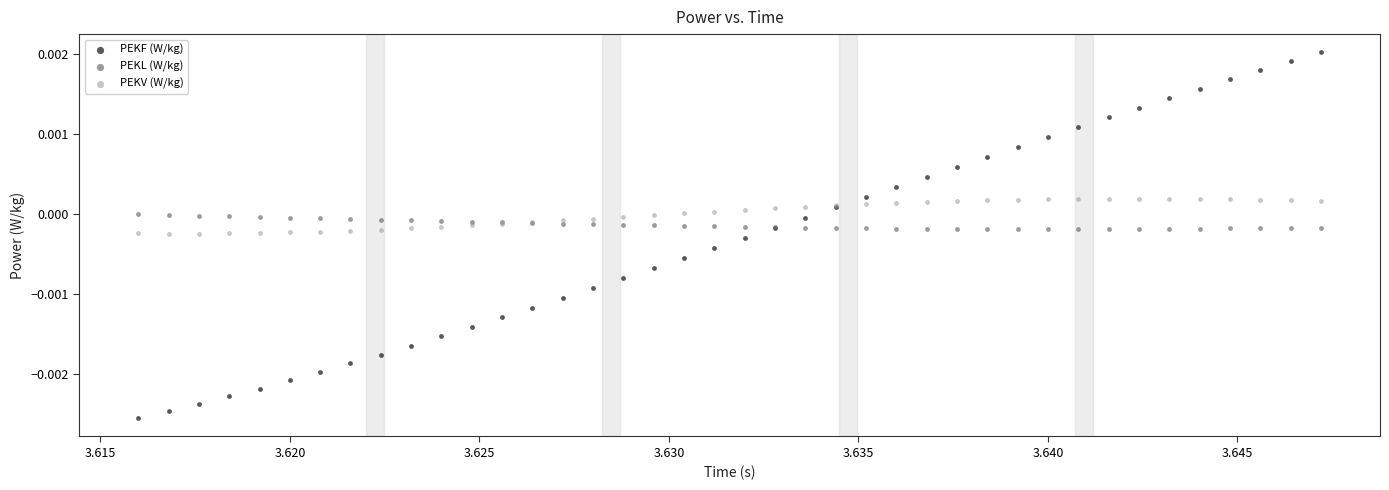

Which series has the widest spread of Y values?

PEKF (W/kg)